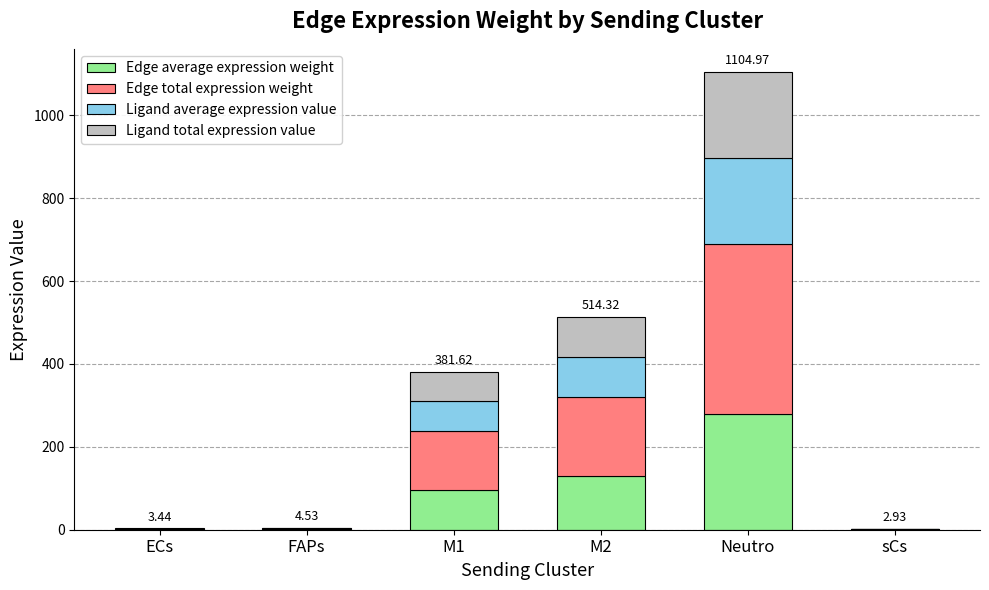

What is the total value across all series at Neutro?

1105.0